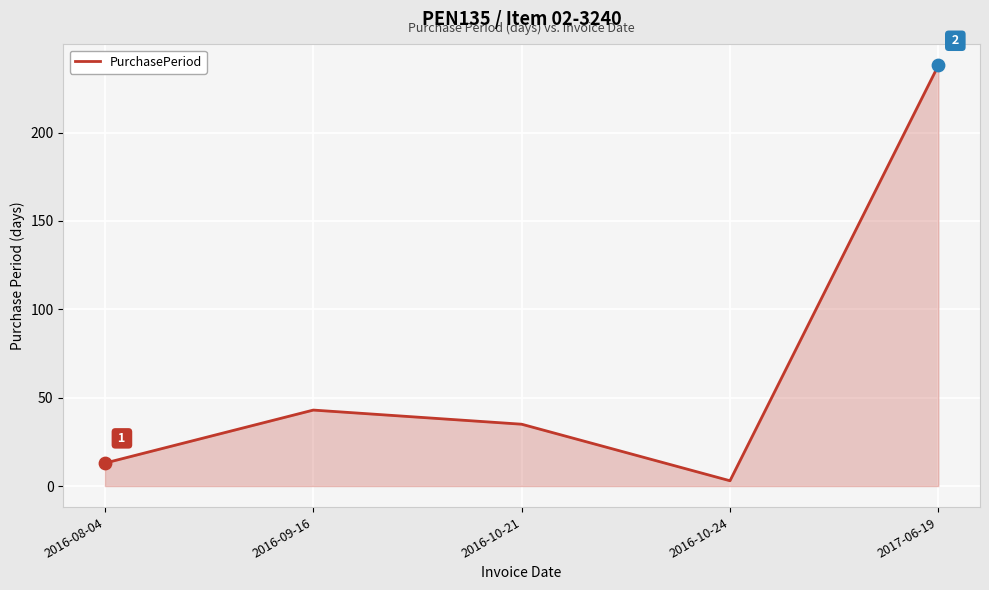

What is the change in value from 2016-10-21 to 2017-06-19?

+203